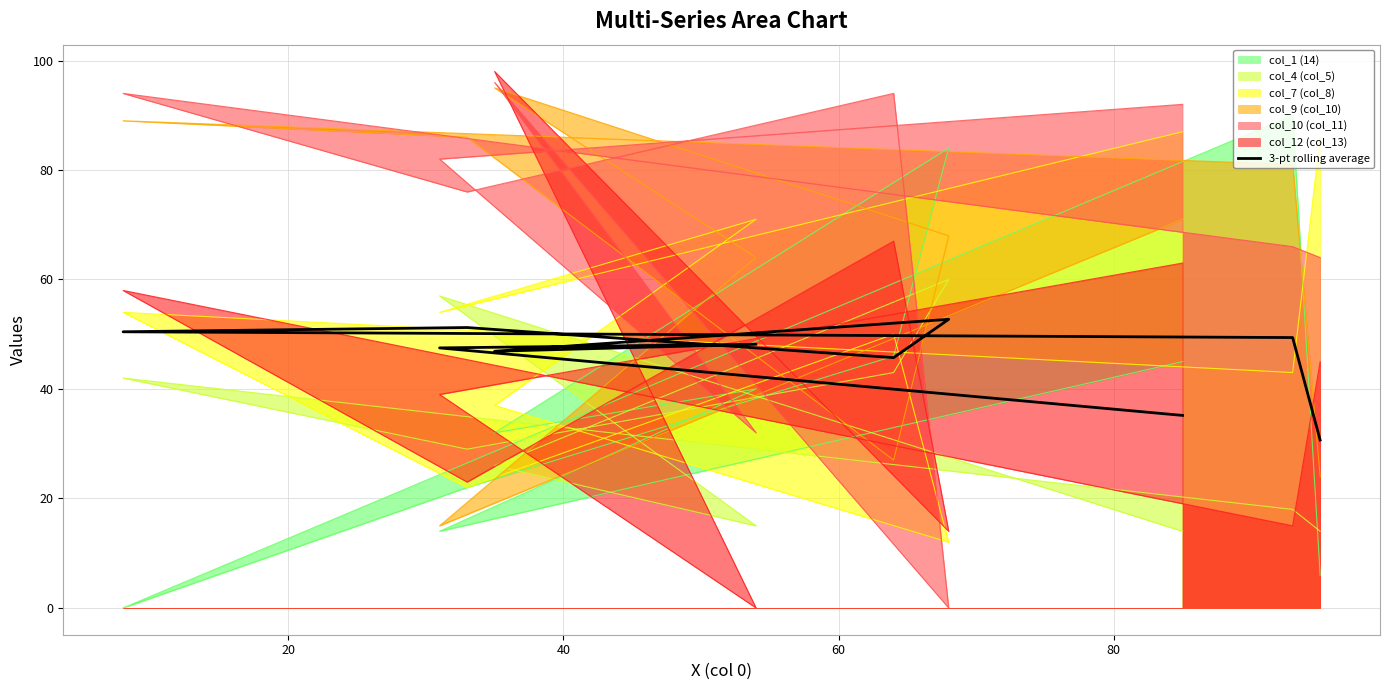

How many data points are less than 48?

5